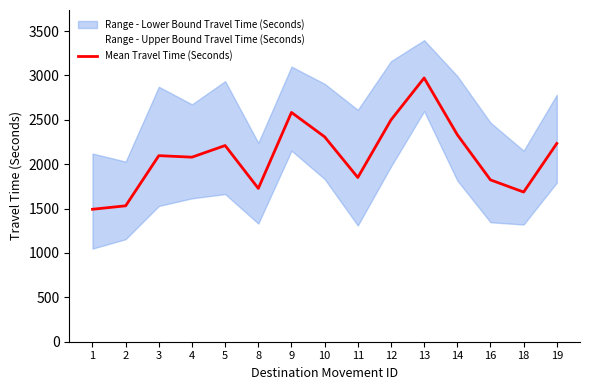

How many distinct data groups are displayed?

2